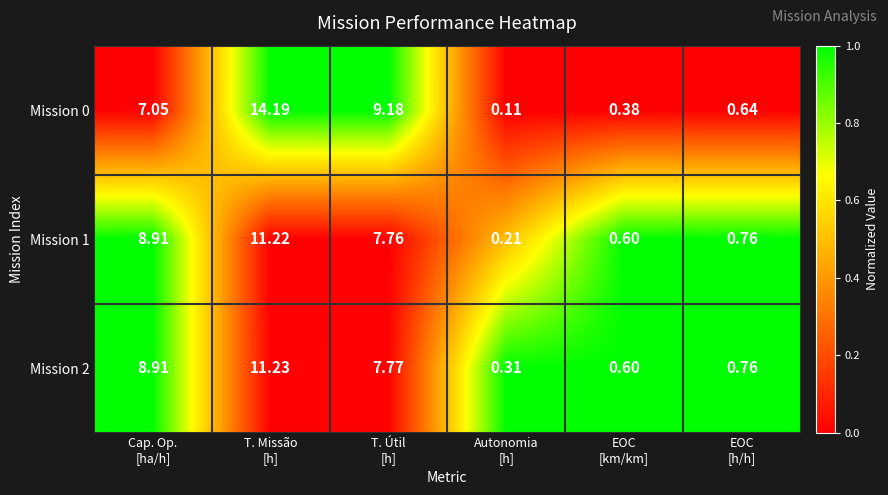

What is the total value across all series at EOC
[h/h]?

2.2